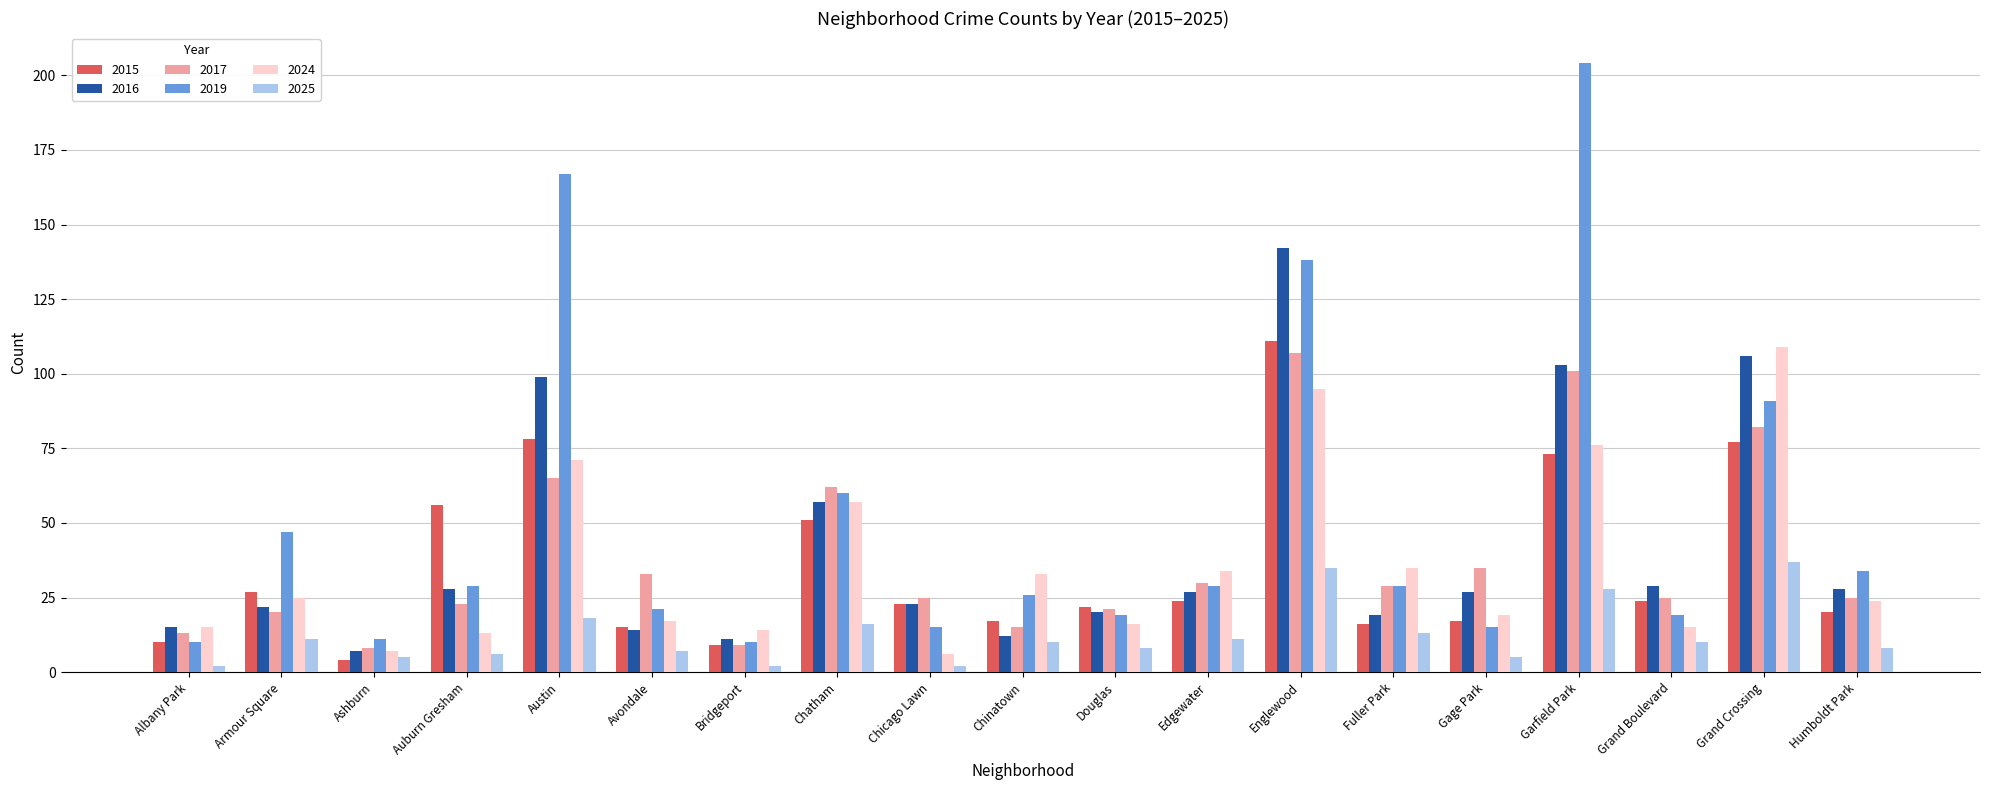

Is it true that 2015 equals 17 at Gage Park?

True